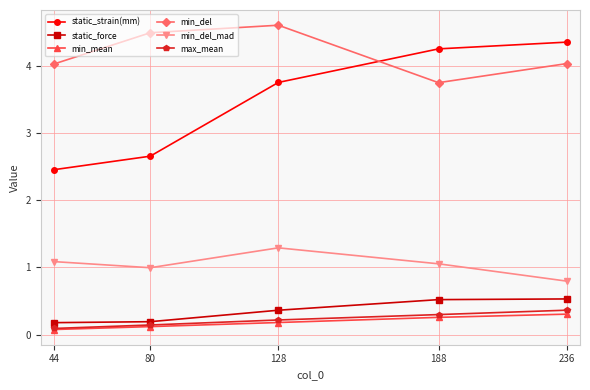

What is the highest value of the min_mean series?

0.3